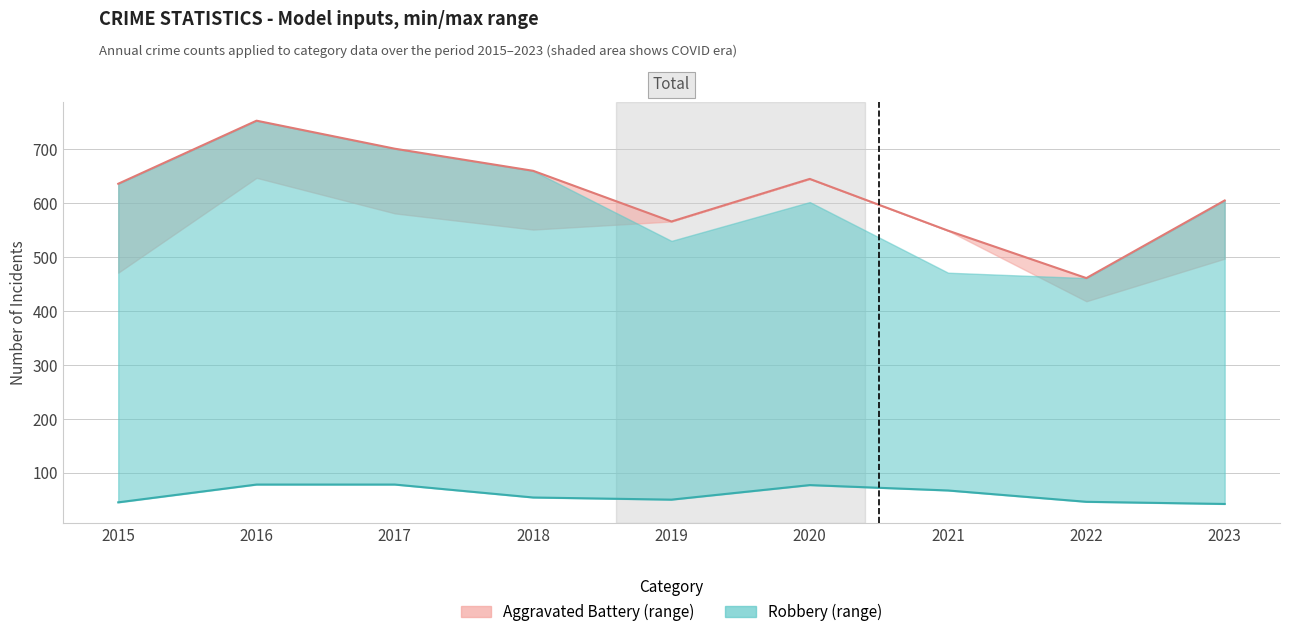

What value does the Max (Aggravated Battery) series have at 2021, to the nearest 10?

550